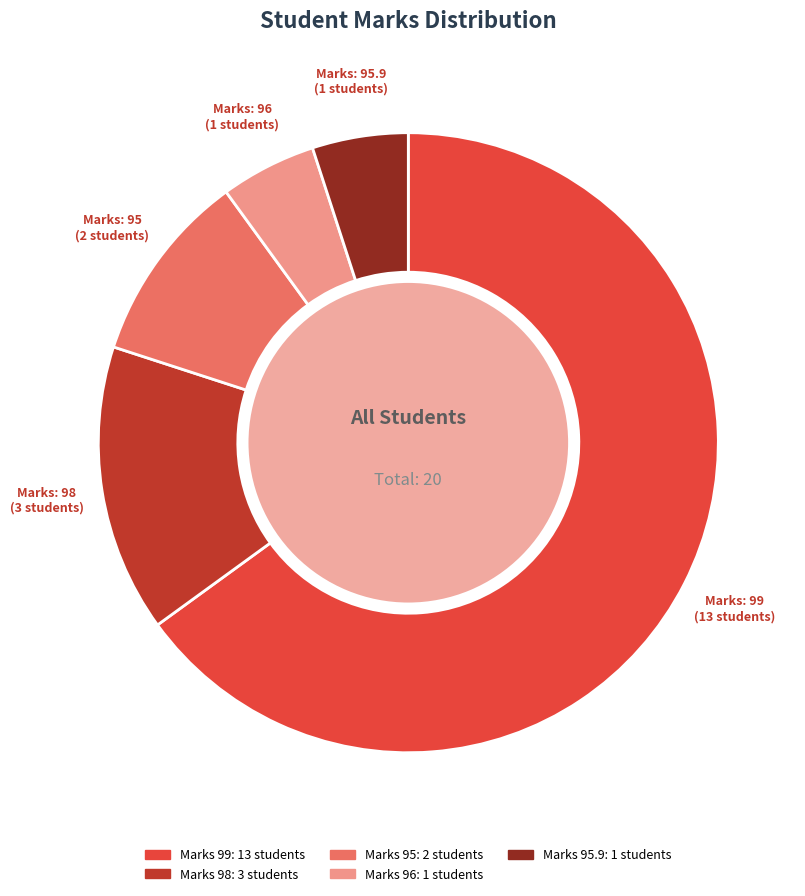

Between 99 and 98, which is larger?

99